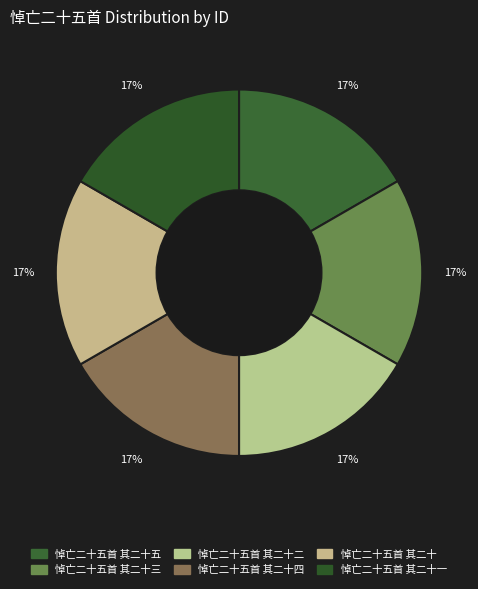

How many segments does this pie chart have?

6